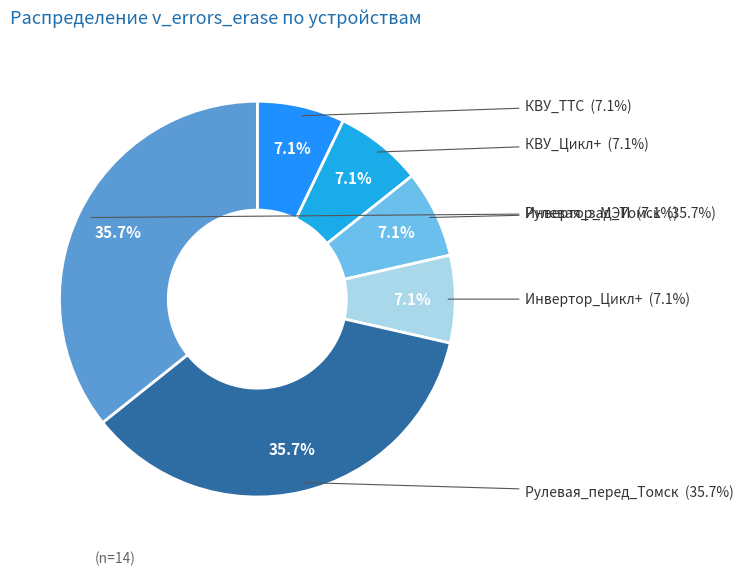

What portion of the pie excludes Рулевая_перед_Томск?

64.3%